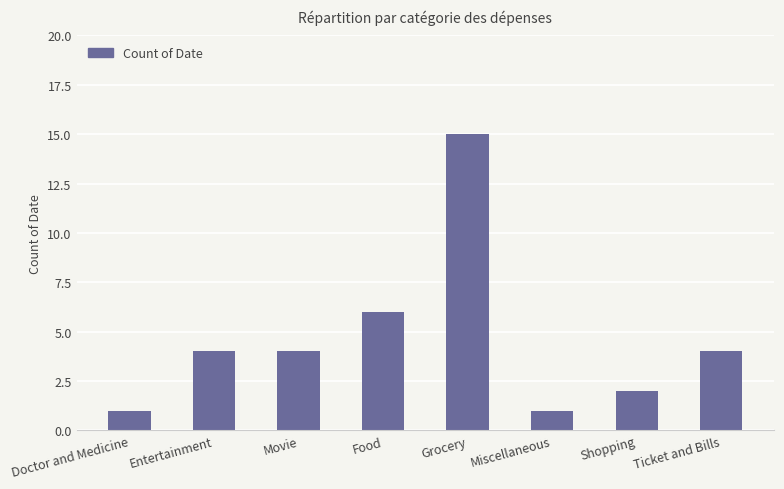

Are the bars horizontal?

No